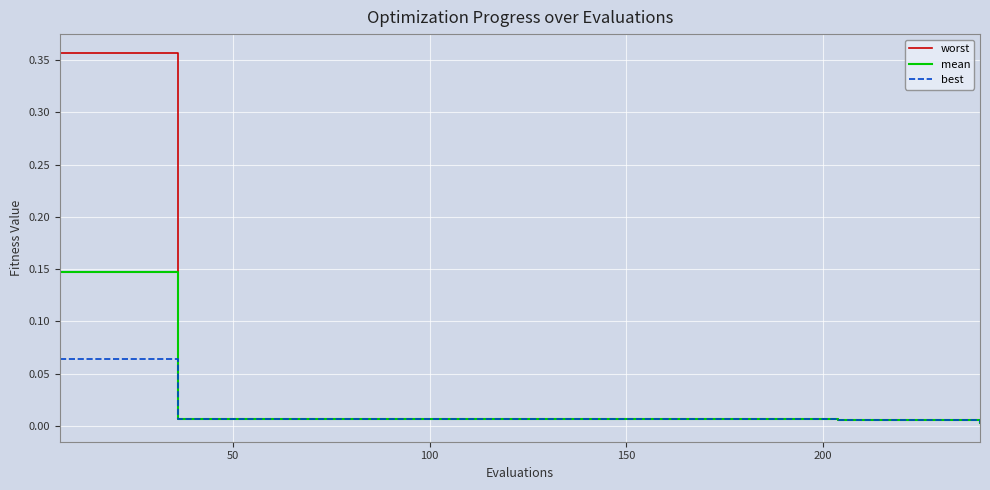

Which series has the largest total across all categories?

worst